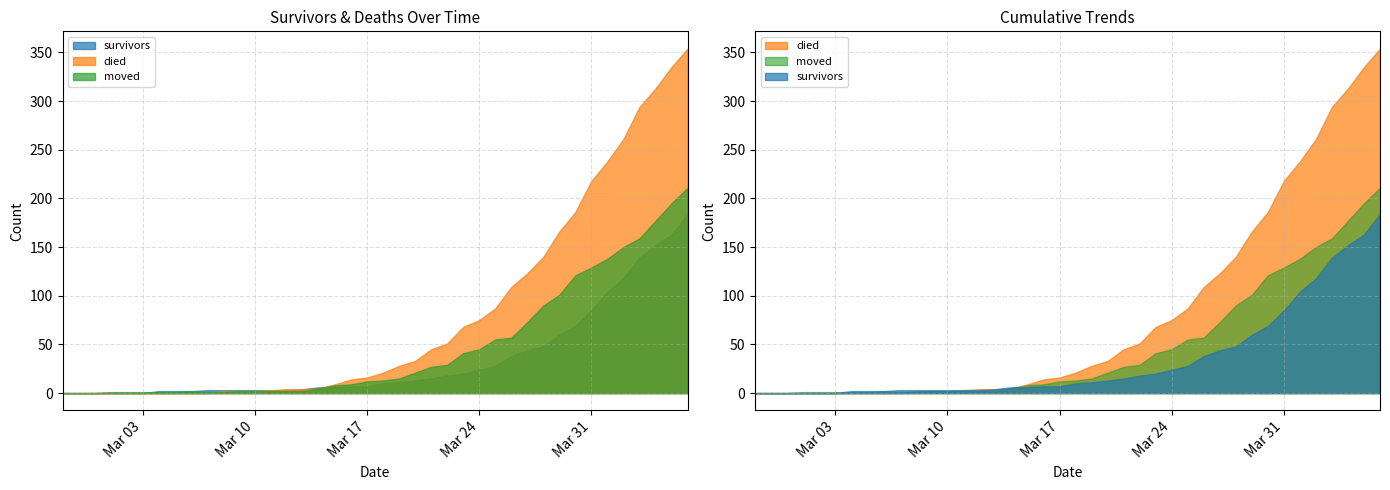

The moved series shows 70 at 2020-03-29. True or false?

False